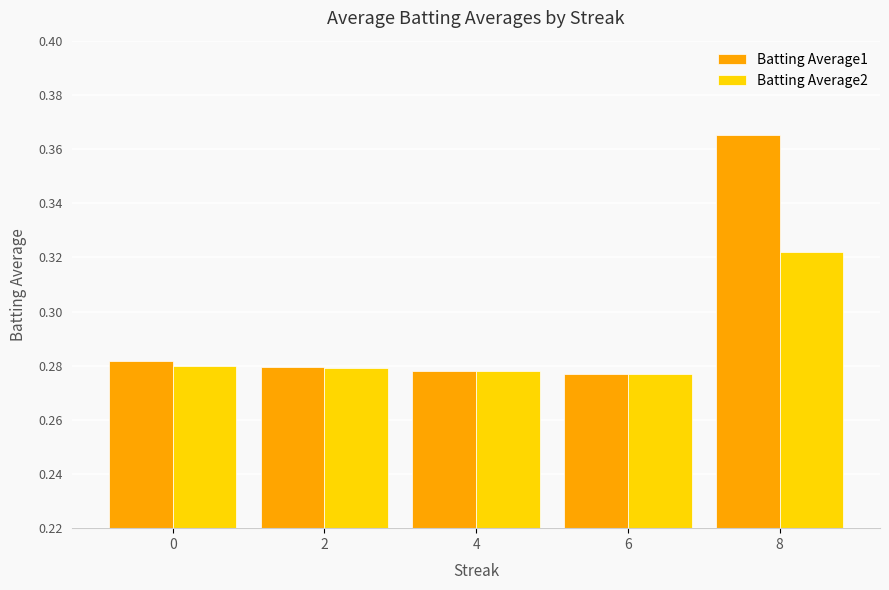

At which category is the sum across all series the highest?

8